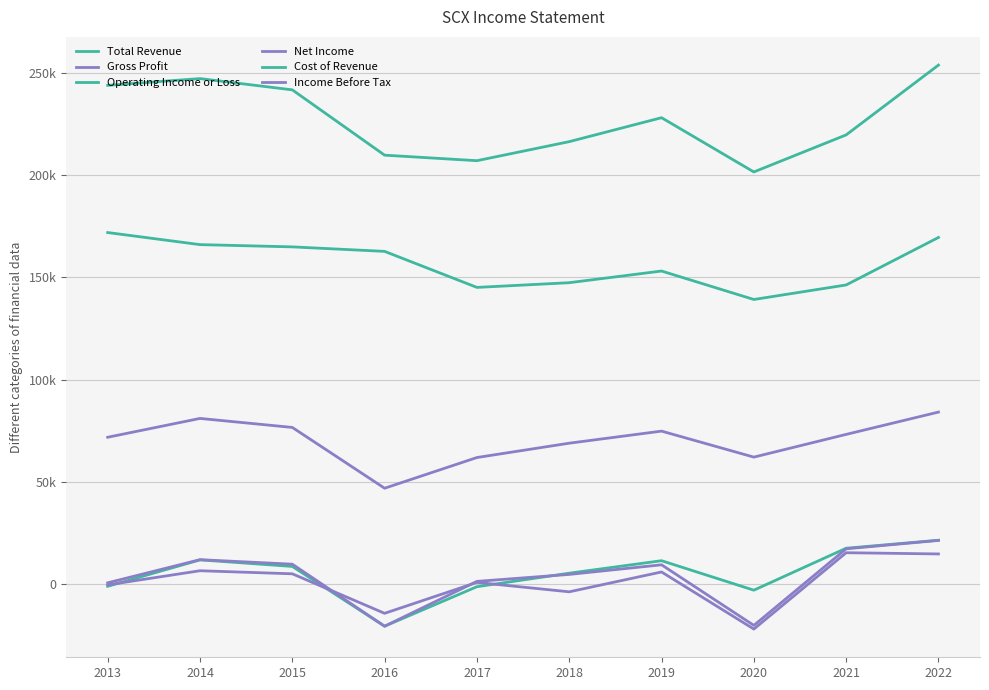

Does the chart display data point markers on the line(s)?

No